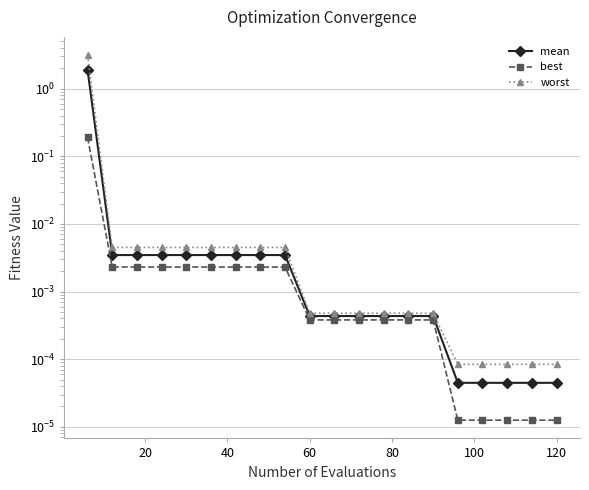

Which series has the widest spread of values?

worst